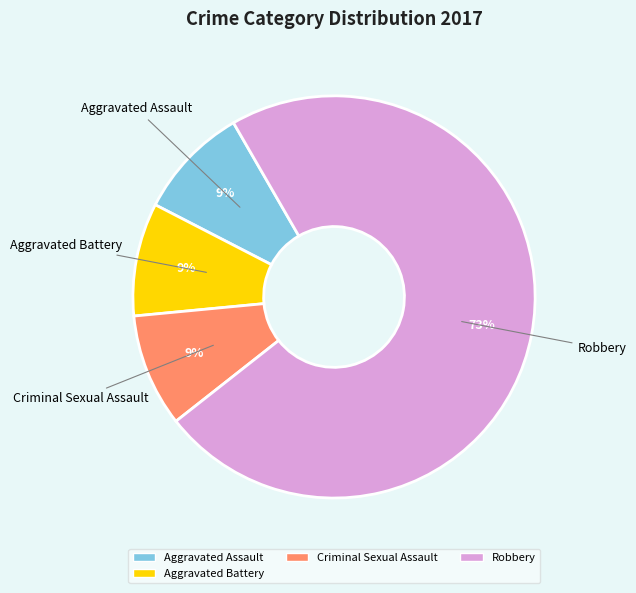

How many slices are in this pie chart?

4